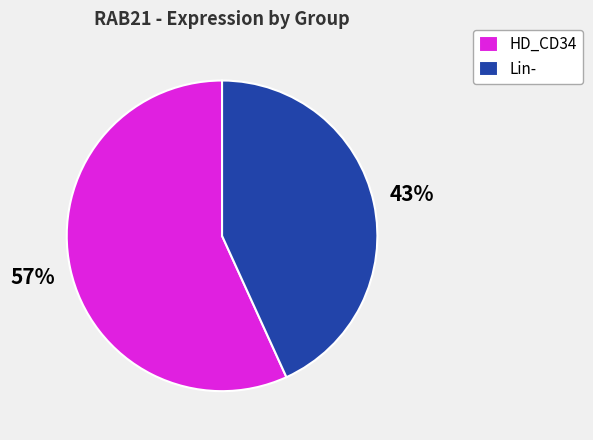

To the nearest percent, what is the difference between the largest and smallest slice percentages?

14%